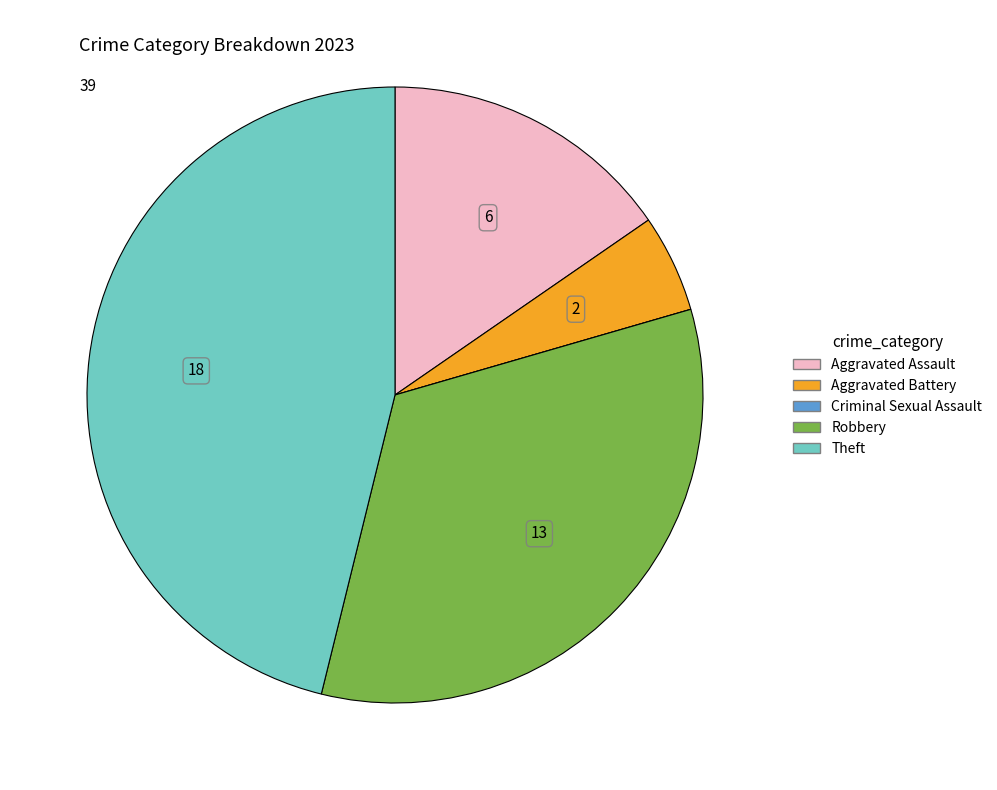

Which has a higher value, Theft or Aggravated Assault?

Theft